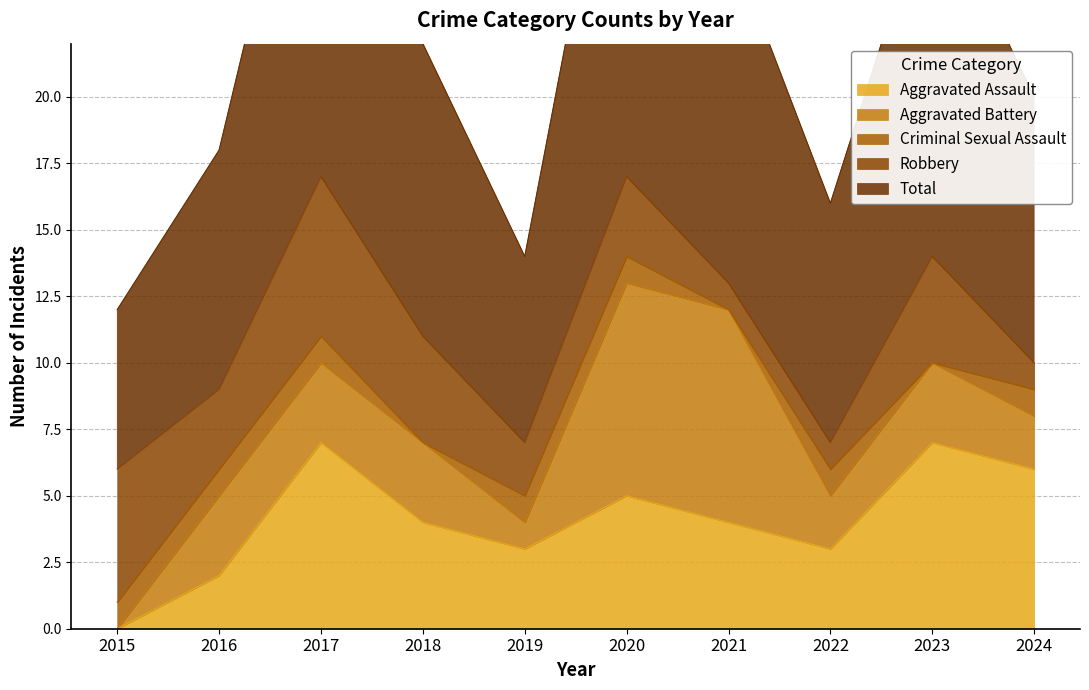

Reading left to right, extract all data points from this chart.

Aggravated Assault: 0	2	7	4	3	5	4	3	7	6
Aggravated Battery: 0	3	3	3	1	8	8	2	3	2
Criminal Sexual Assault: 1	1	1	0	1	1	0	1	0	1
Robbery: 5	3	6	4	2	3	1	1	4	1
Total: 6	9	17	11	7	17	13	9	14	10